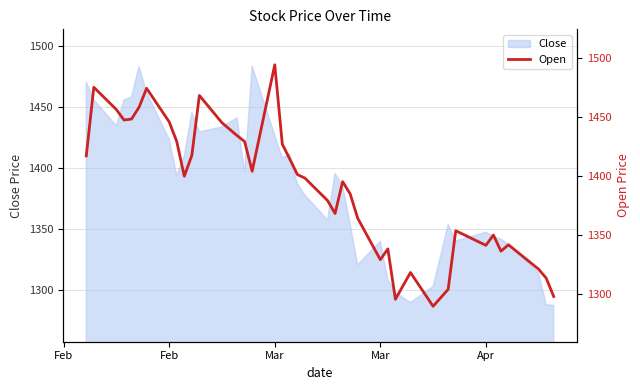

What is the difference between the maximum and second lowest values?

198.5